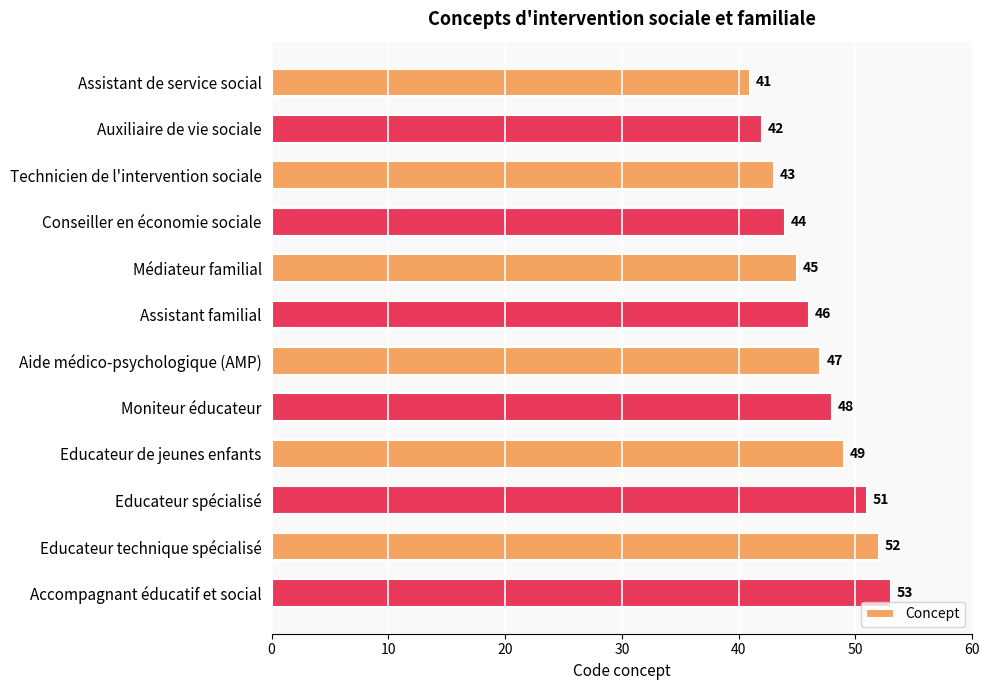

The chart shows a value of 41 at Assistant de service social. True or false?

True